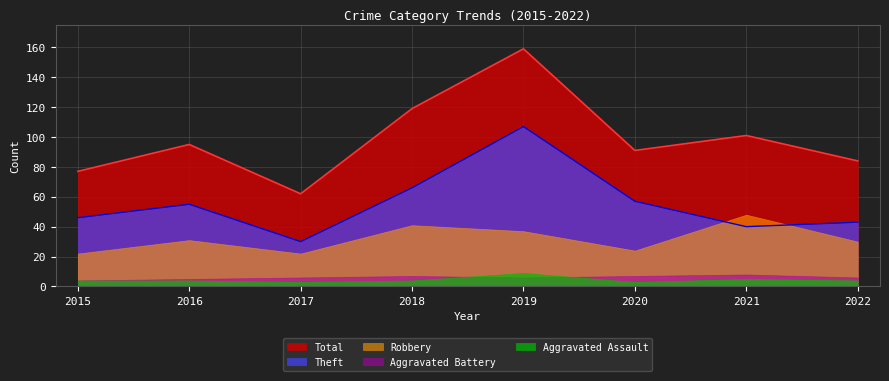

What are all the series names shown in the legend?

Total, Theft, Robbery, Aggravated Battery, Aggravated Assault